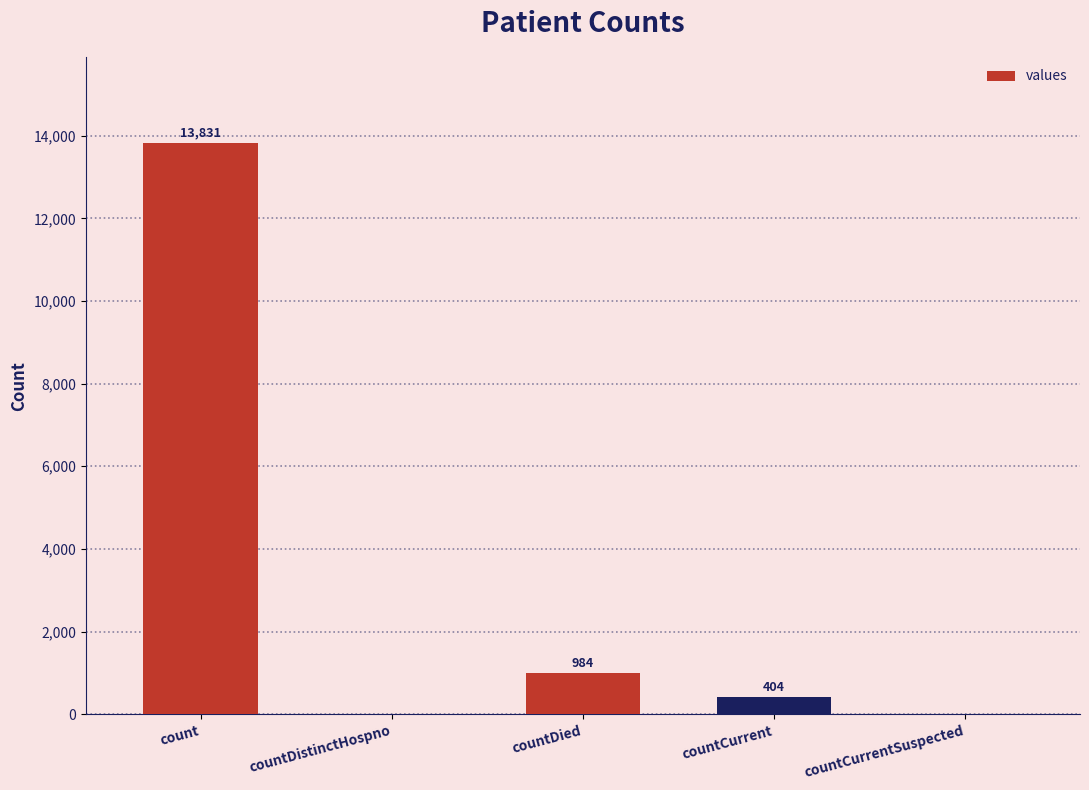

Reading left to right, list all the values displayed in this chart.

13831	0	984	404	0